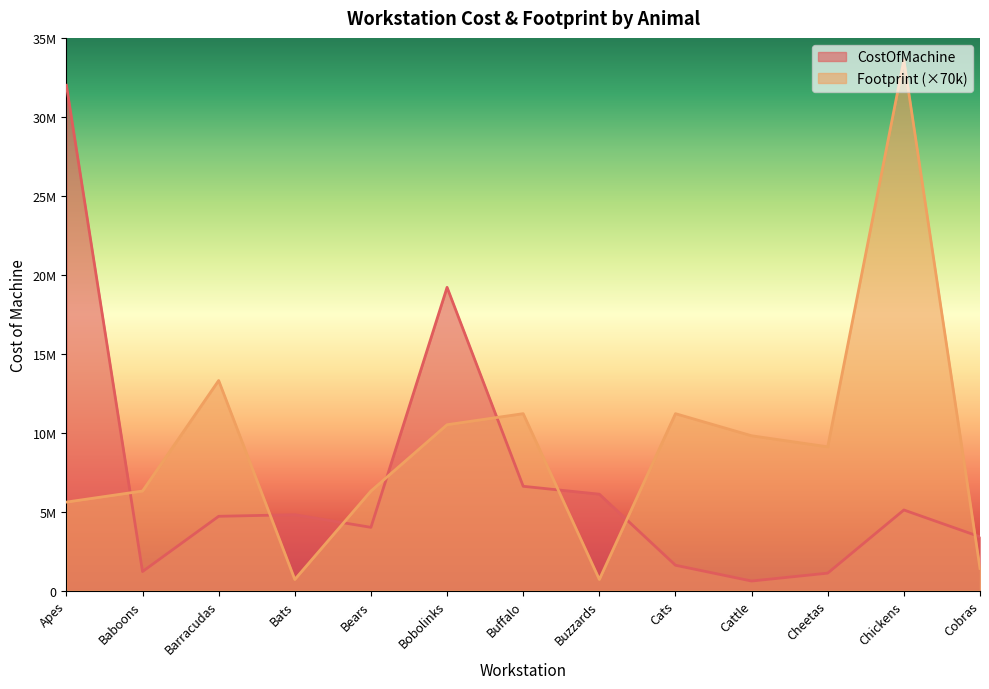

In CostOfMachine, how many points are higher than both neighbors (excluding endpoints)?

3